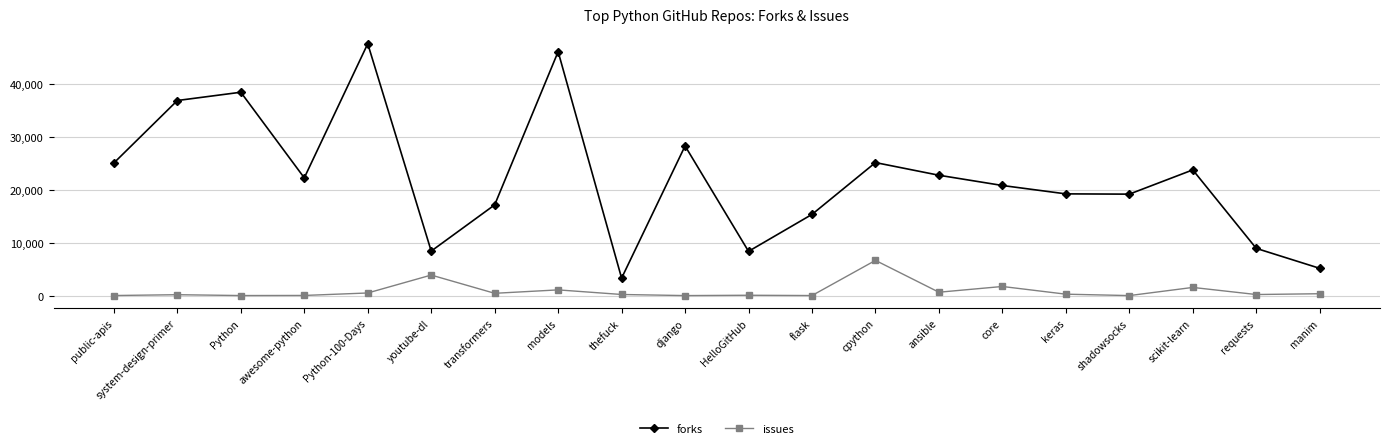

In issues, how many points are higher than both neighbors (excluding endpoints)?

7